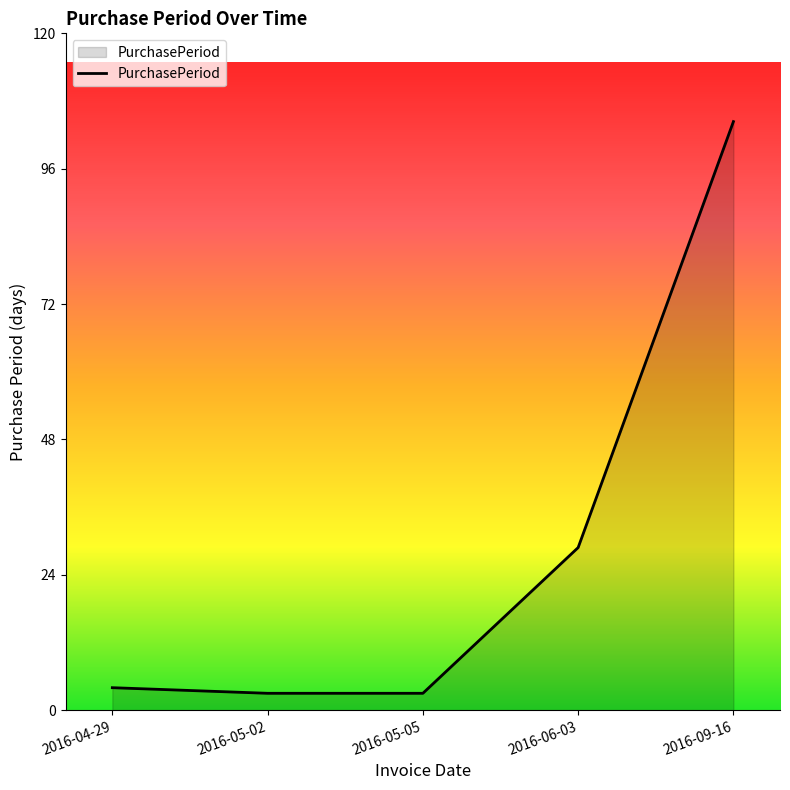

What is the difference between the values at 2016-04-29 and 2016-09-16?

101